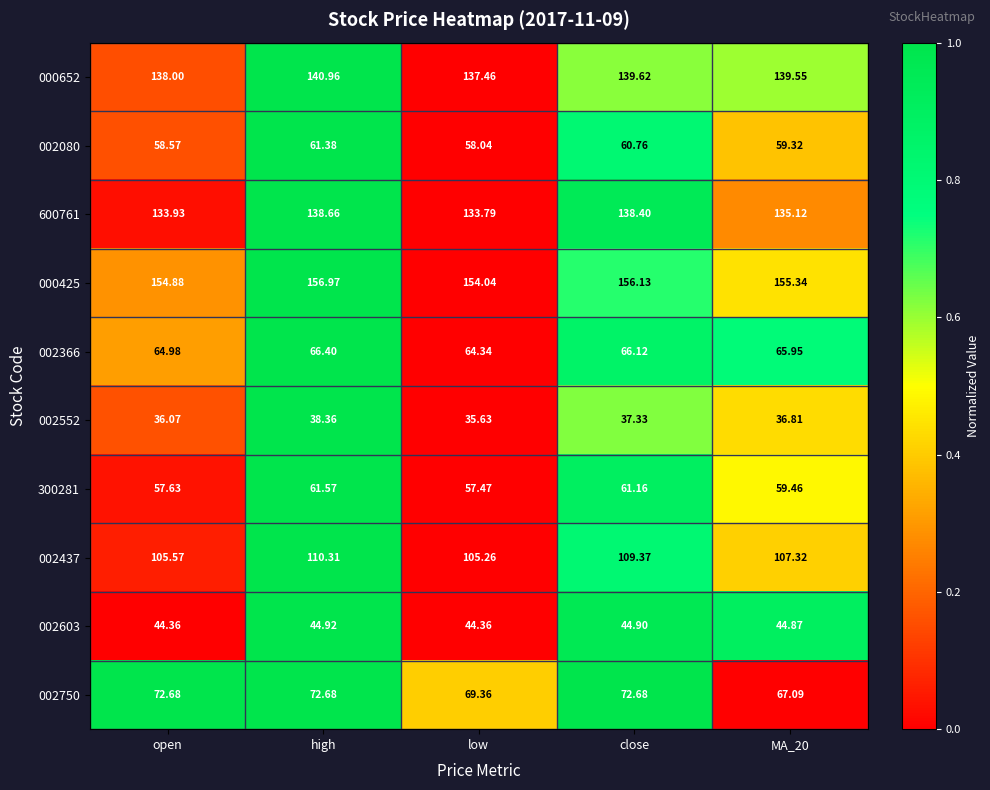

List the series in order of their peak value, highest first.

000425, 000652, 600761, 002437, 002750, 002366, 300281, 002080, 002603, 002552